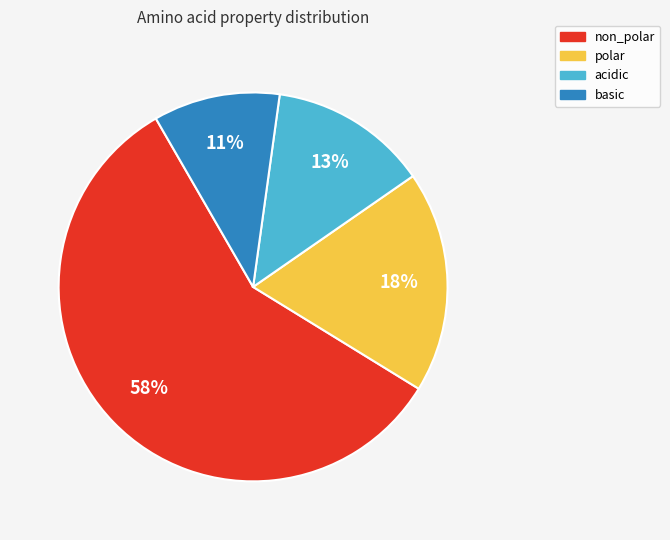

Rank the categories by value from highest to lowest.

non_polar, polar, acidic, basic